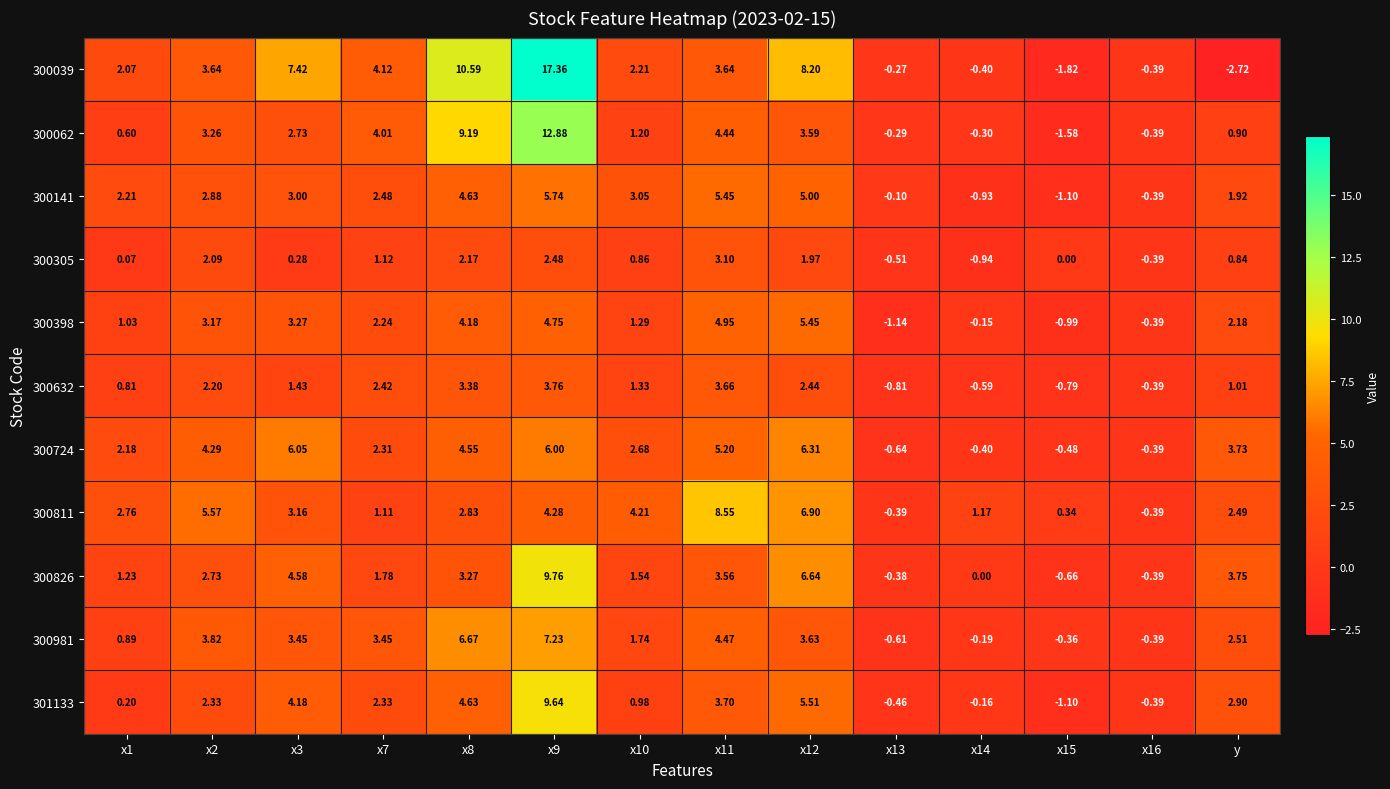

Which category has the lowest value in the 300039 series?

y